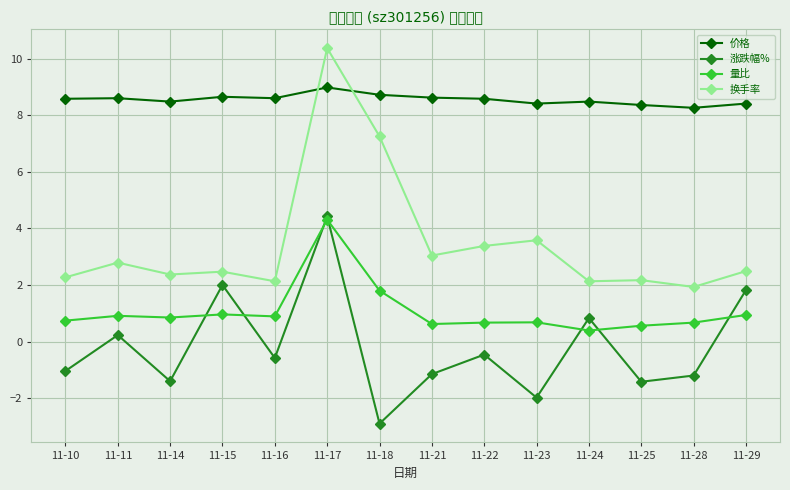

What is the sum of all 价格 values?

119.7